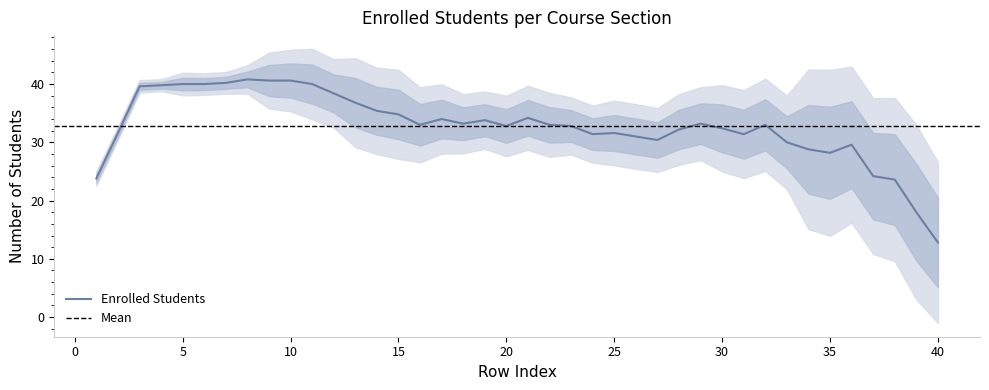

Where is the data nearest to the value 26?

37